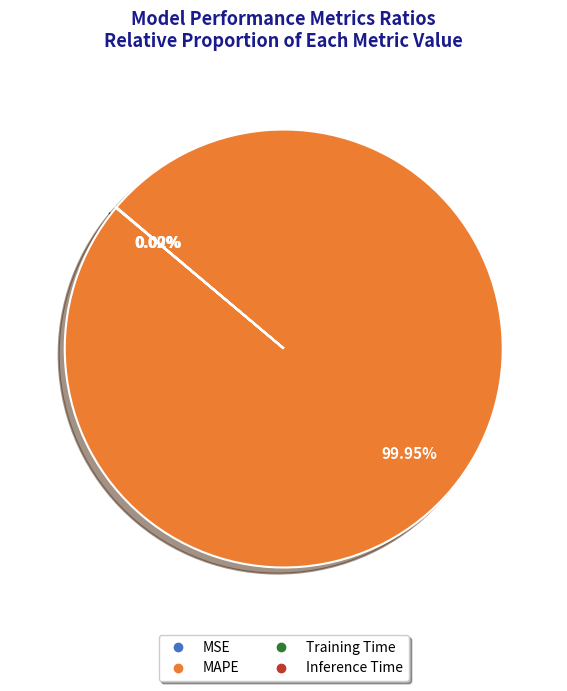

Is there any slice that represents more than half of the pie?

Yes